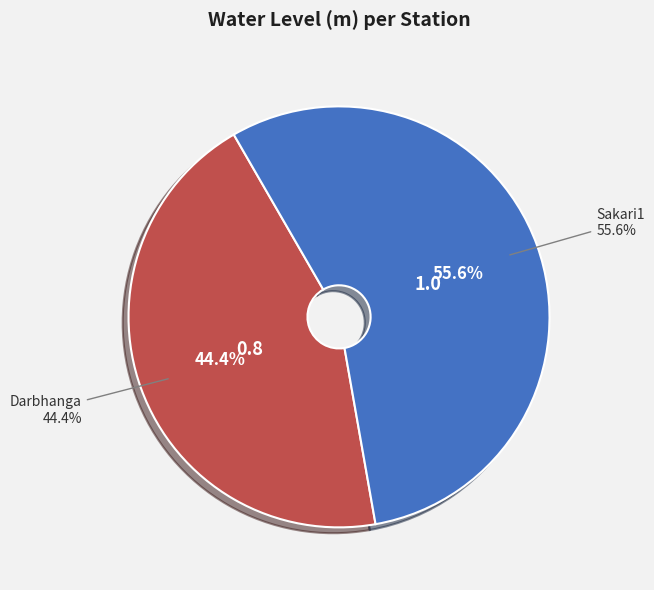

Is there any slice that represents more than half of the pie?

Yes